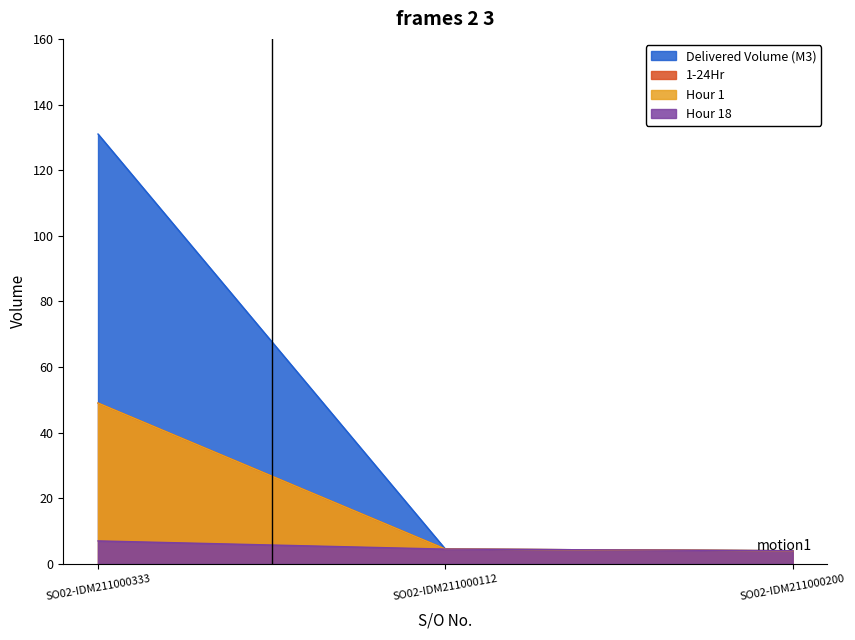

What is the difference between the Hour 1 values at SO02-IDM211000333 and SO02-IDM211000112?

44.5